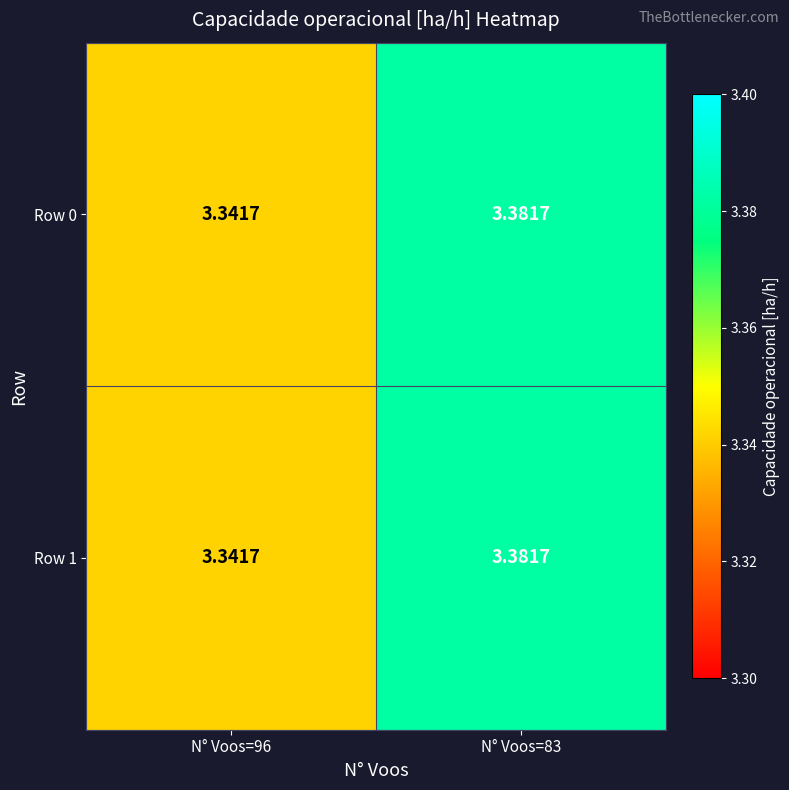

Is the value of Row 0 at N° Voos=96 greater than the value of Row 1 at N° Voos=83?

No